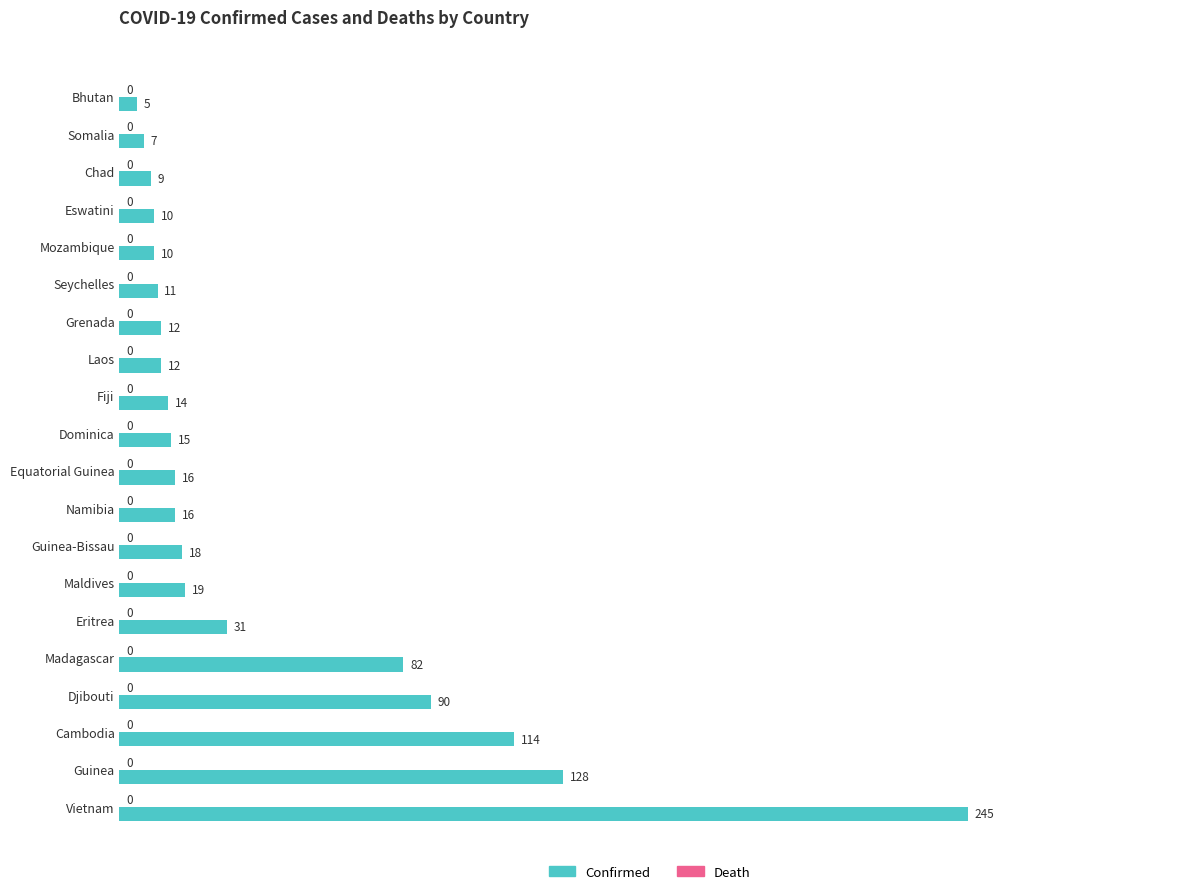

How many bars are there in total?

20